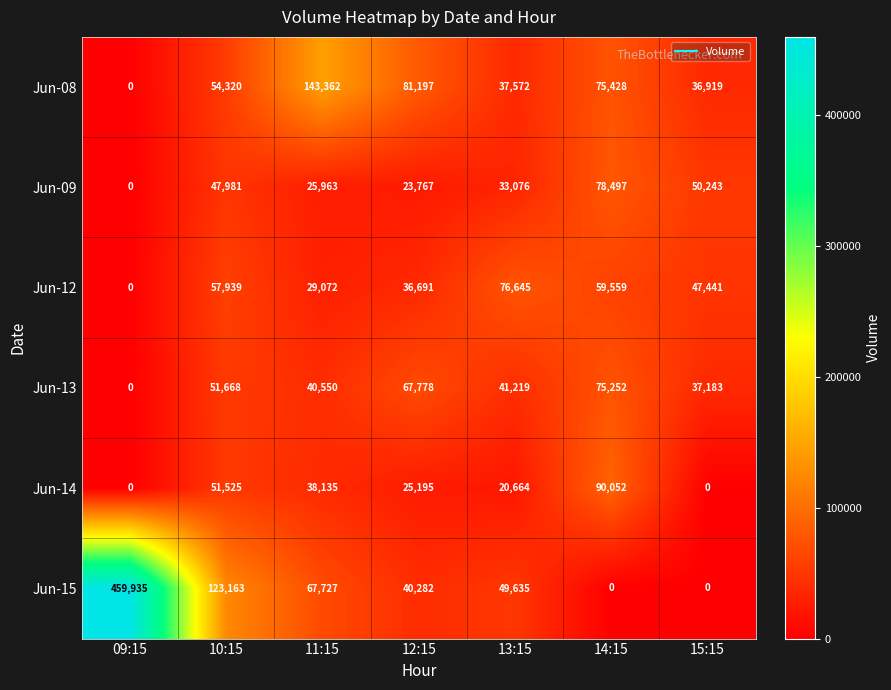

Which category has the lowest value in the Jun-12 series?

09:15